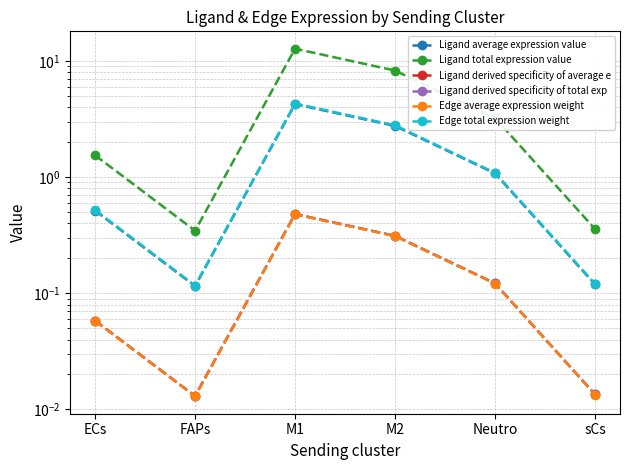

Is this an area chart (filled region under the line)?

No